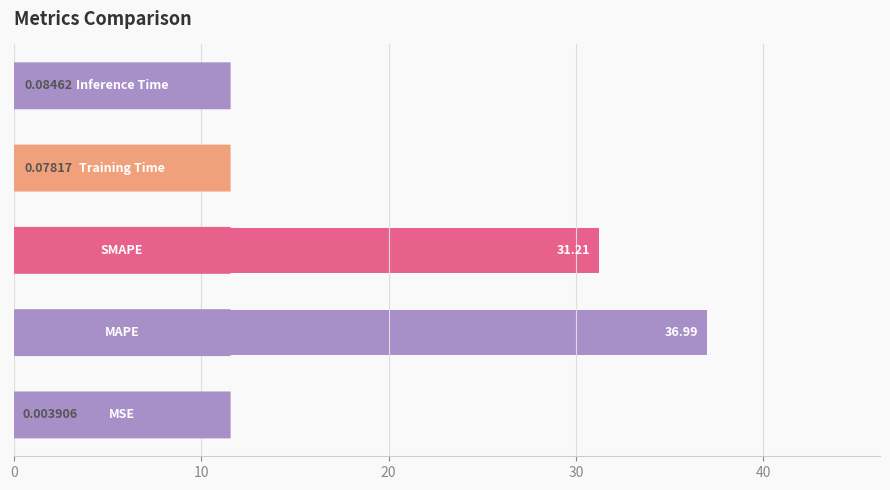

What is the sum of all values?

68.4